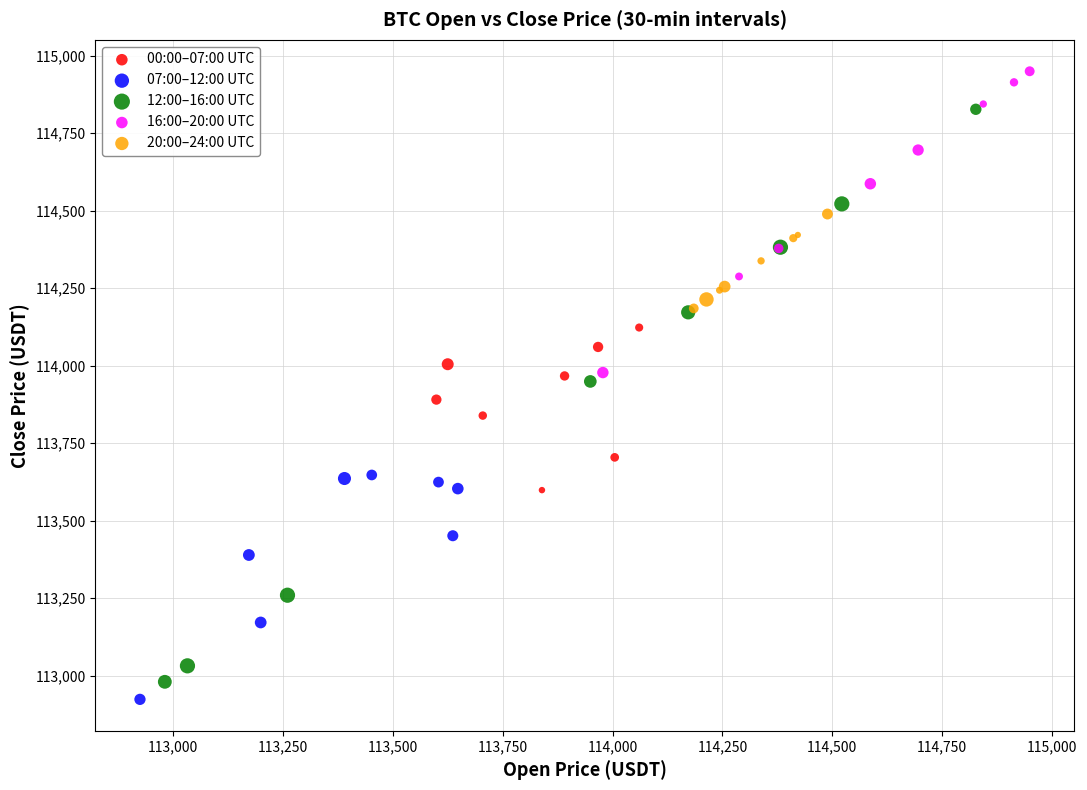

Which series has the largest Y range (max minus min)?

12:00–16:00 UTC